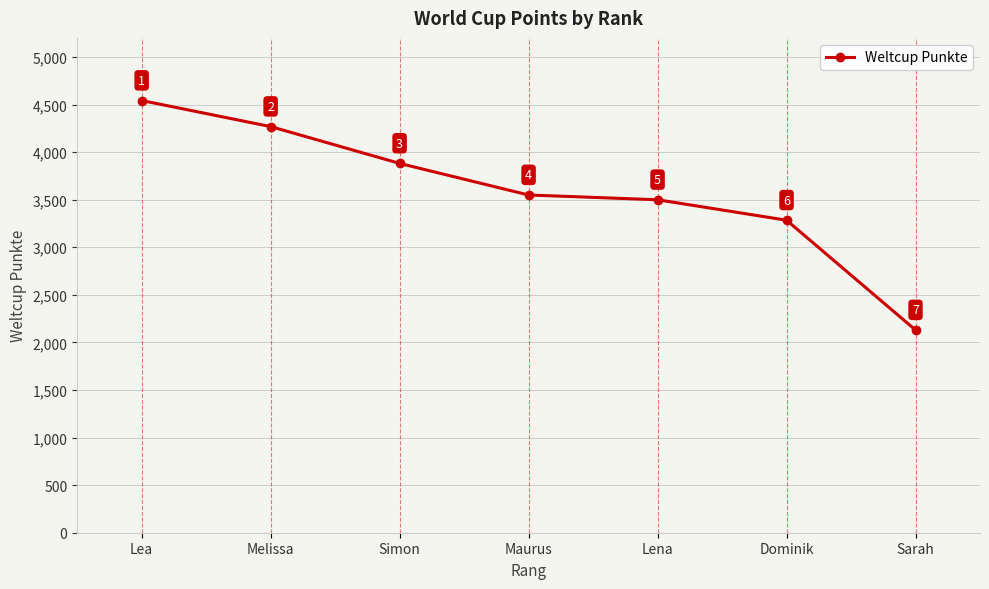

Does the chart have visible grid lines?

Yes